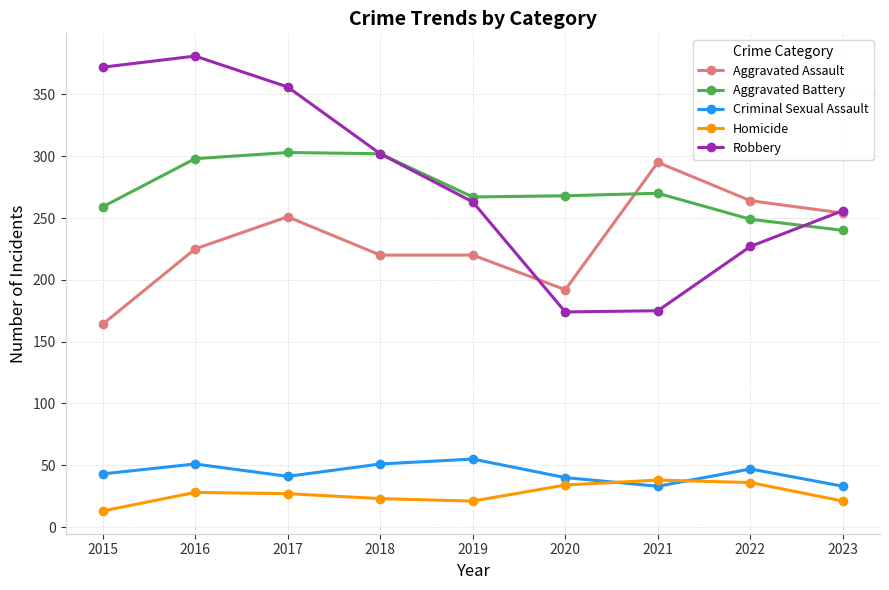

At 2021, list the series in order from smallest to largest.

Criminal Sexual Assault, Homicide, Robbery, Aggravated Battery, Aggravated Assault